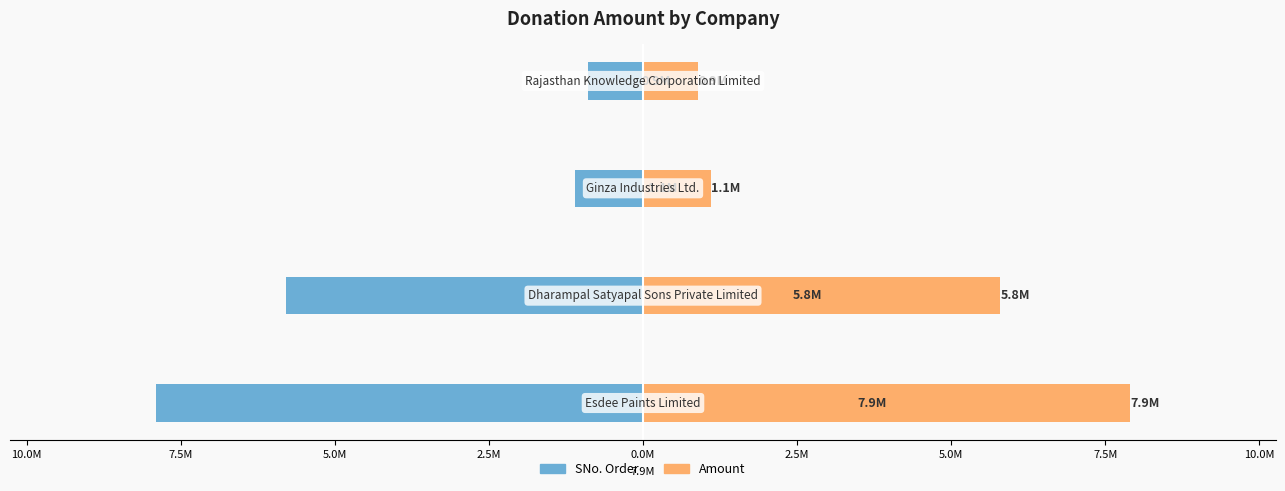

How many values in the Amount series are below 5800000?

2